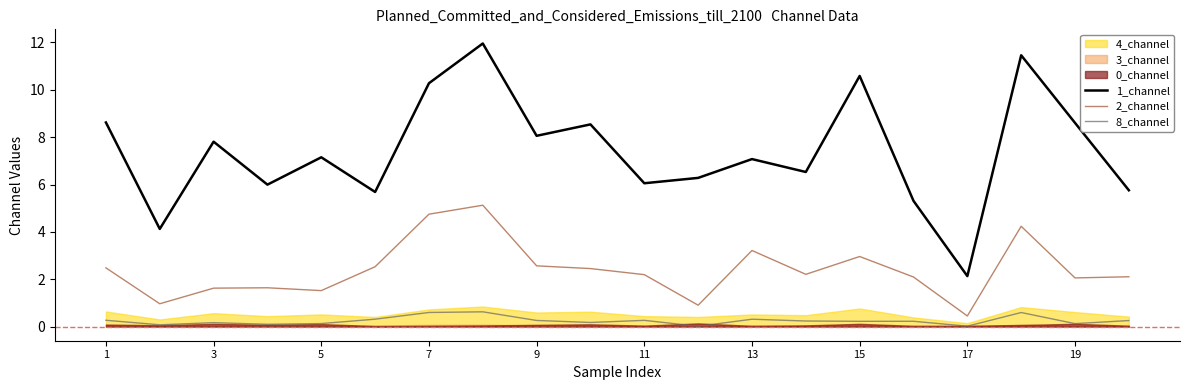

Is it true that 8_channel equals 0.0 at 17?

True